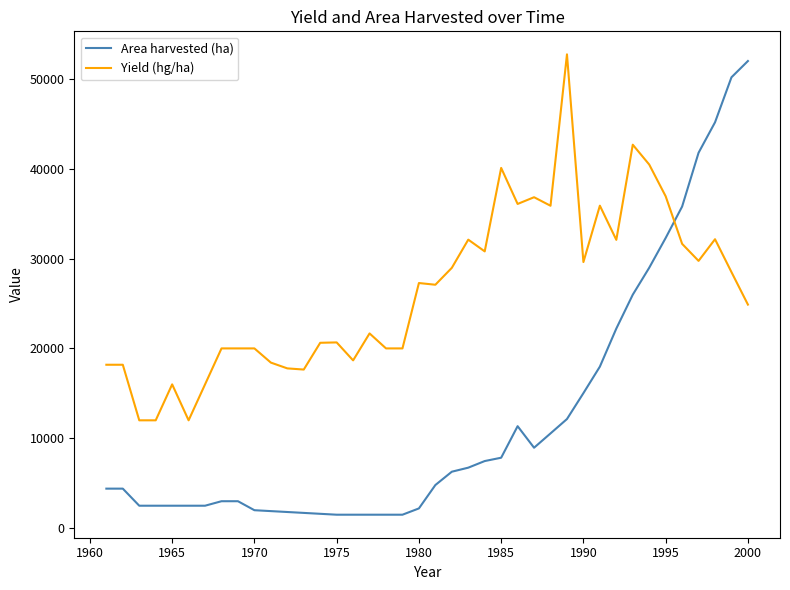

What is the average value of the Area harvested (ha) series?

12235